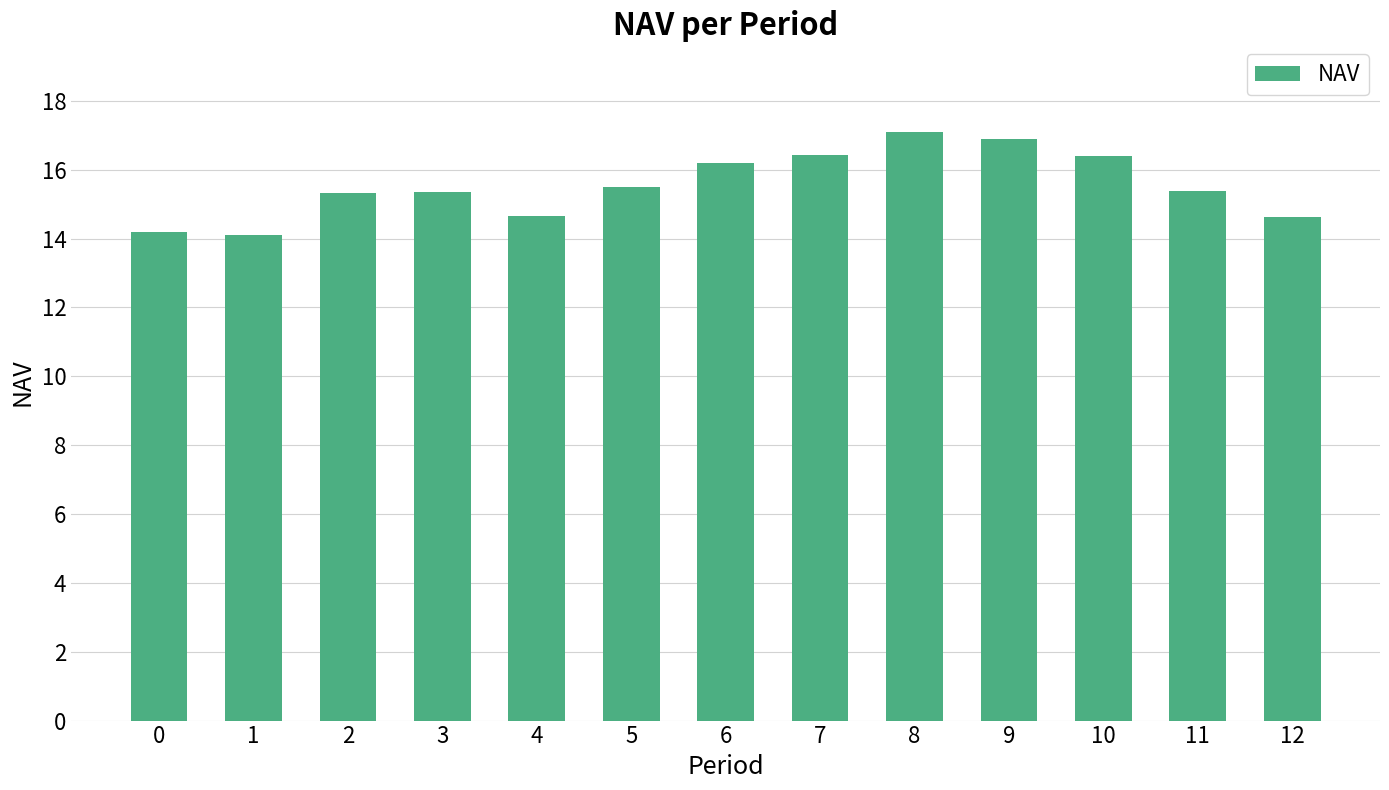

What value does the data have at 5?

15.5